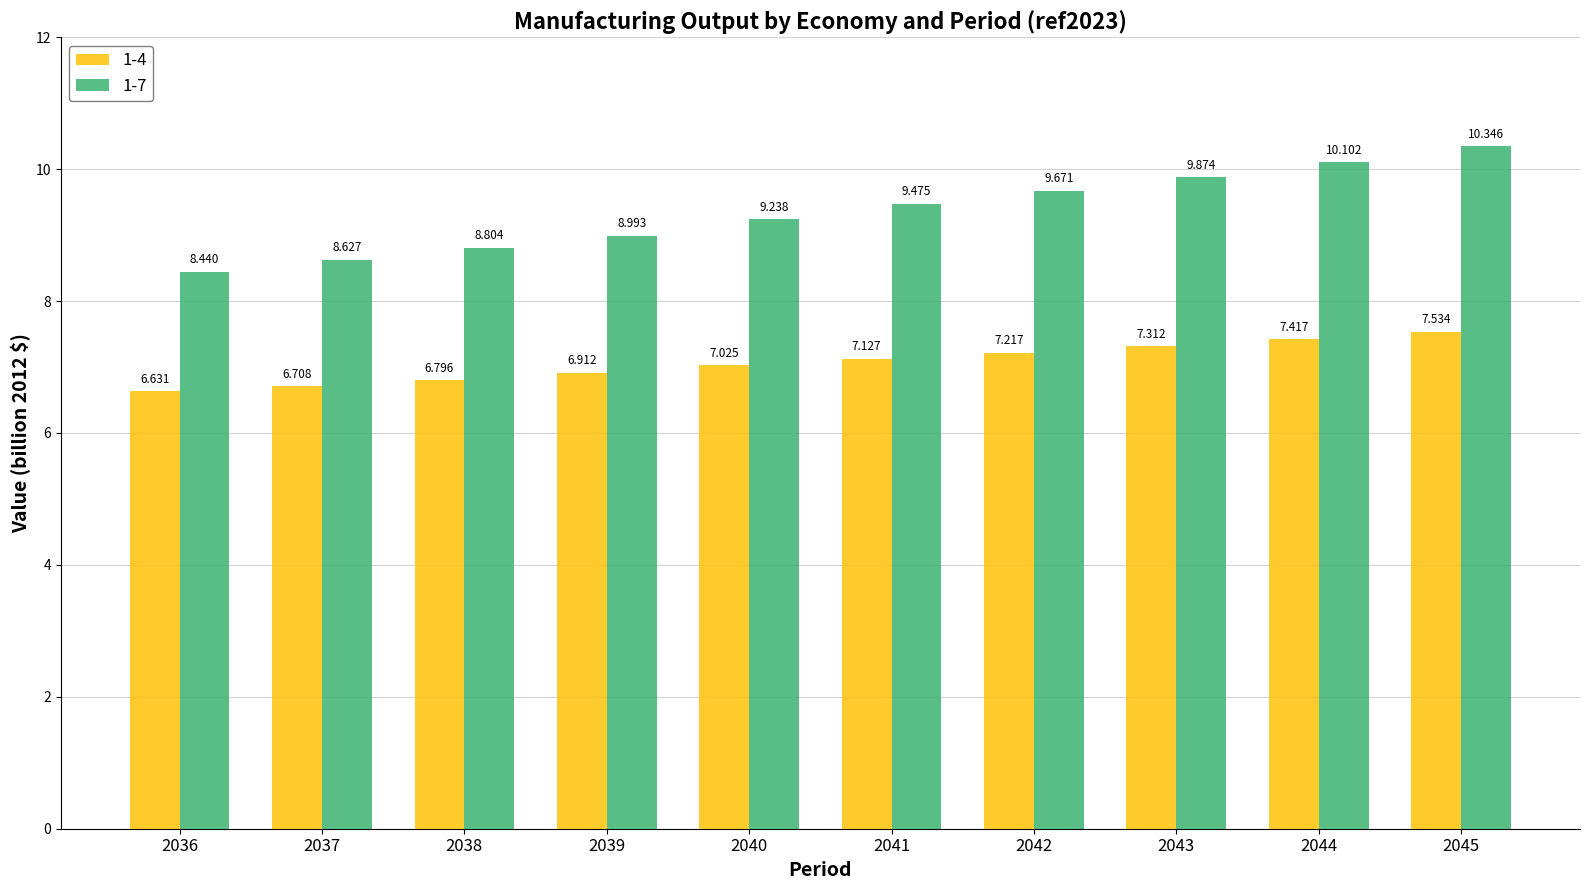

Which category has the lowest value in the 1-4 series?

2036